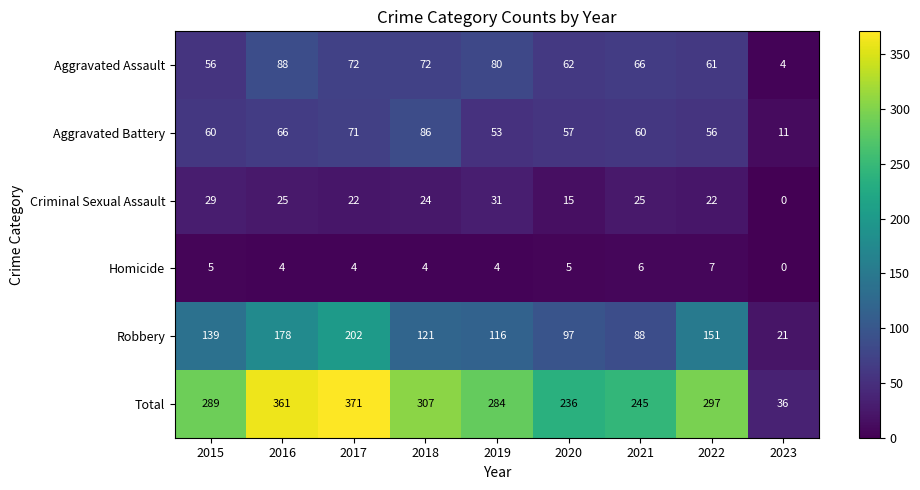

What is the greatest value displayed?

371